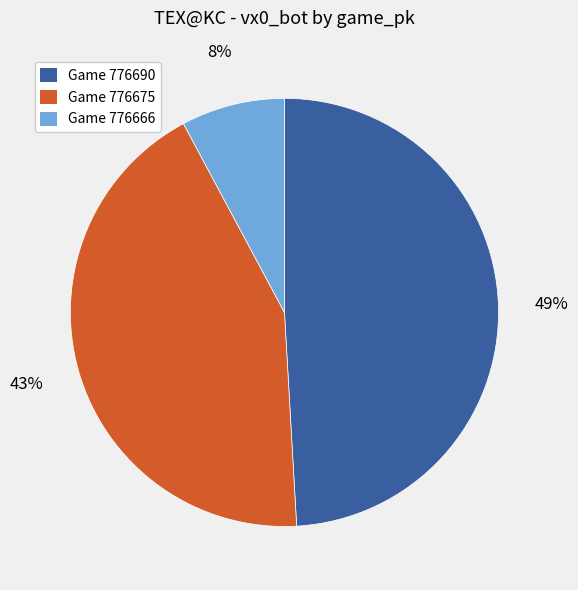

To the nearest percent, what is the difference between the largest and smallest slice percentages?

41%